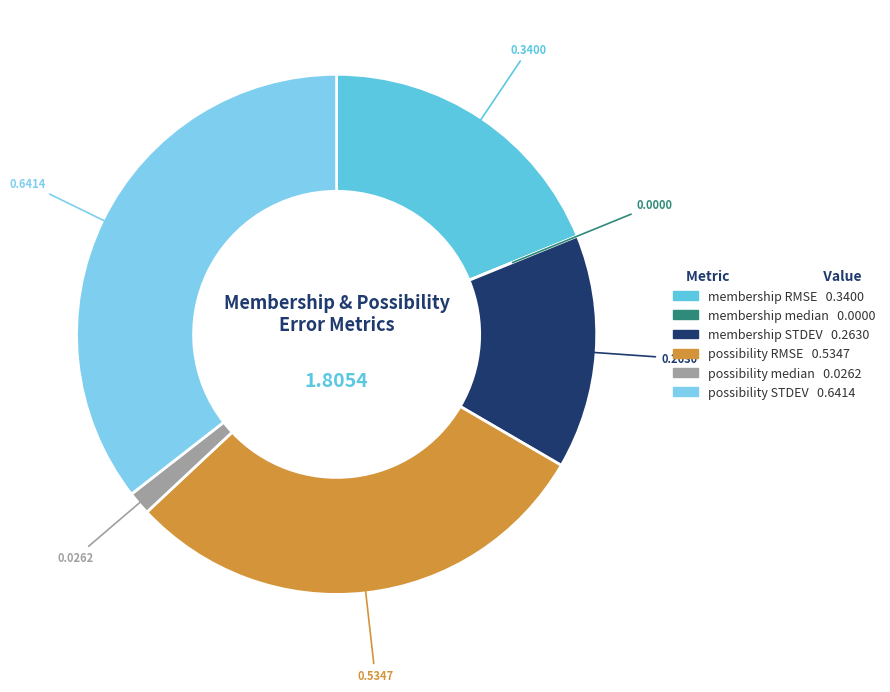

Rank the categories by value from lowest to highest.

membership median, possibility median, membership STDEV, membership RMSE, possibility RMSE, possibility STDEV